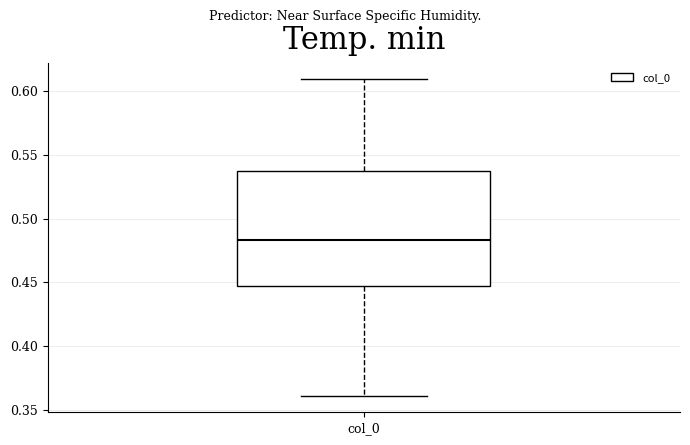

Transcribe this box plot: give where the median line is, the range the box spans, and where the two whiskers end, as read against the y-axis. The values are not printed on the chart, so give them approximately, as read against the axis.

median 0.485, box 0.445 to 0.535, whiskers 0.360 to 0.610